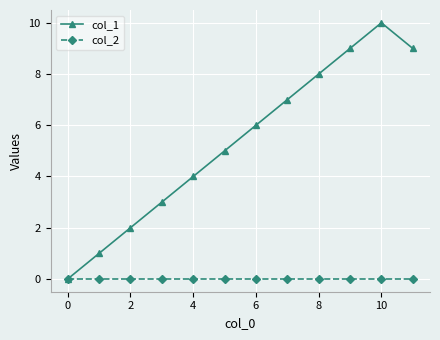

What are all the series names shown in the legend?

col_1, col_2